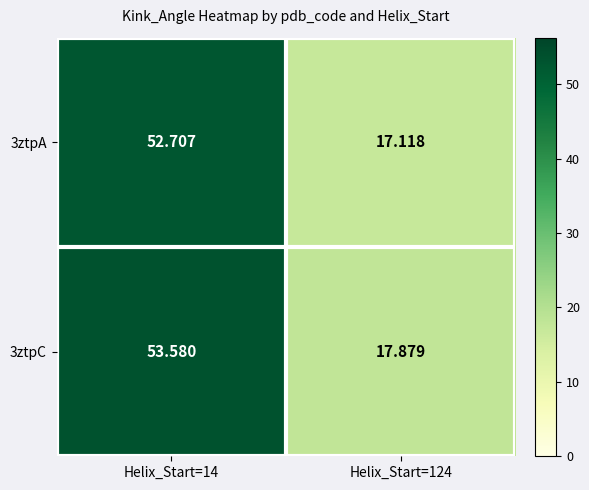

Is the value of 3ztpC at Helix_Start=124 greater than the value of 3ztpA at Helix_Start=14?

No